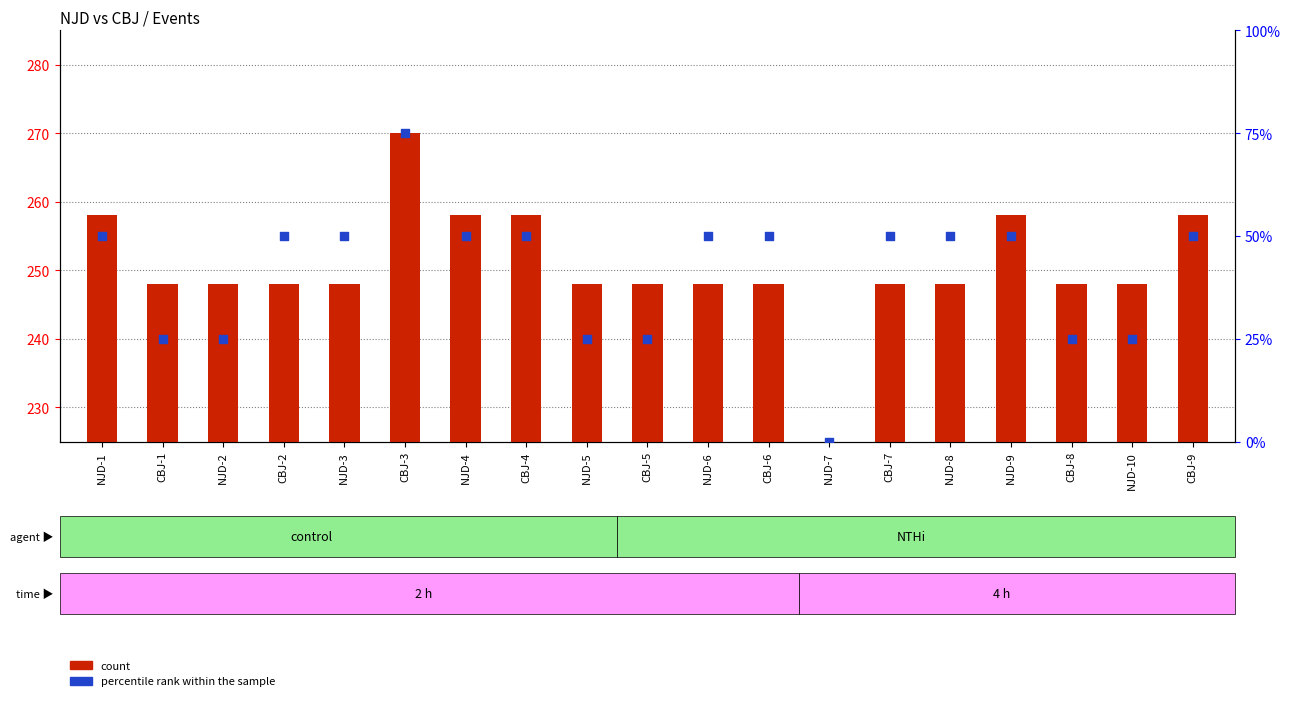

Is the value of count at NJD-2 greater than the value of percentile rank within the sample at CBJ-7?

Yes